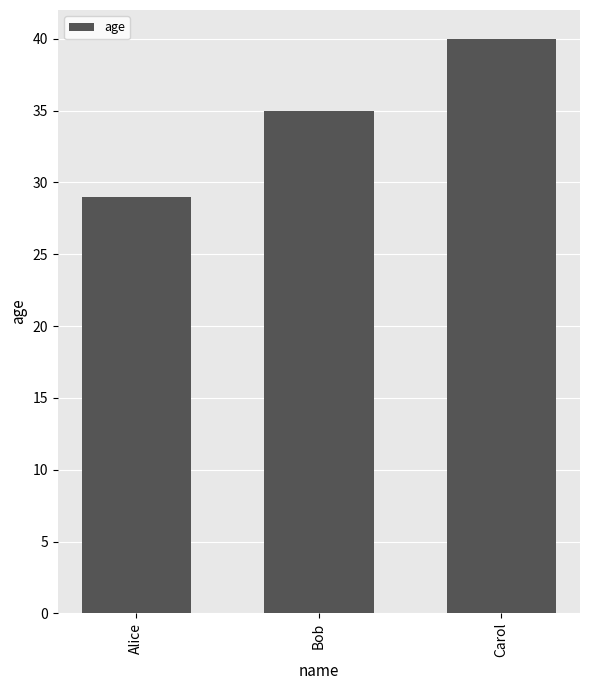

Count the values in the range 29 to 40.

3